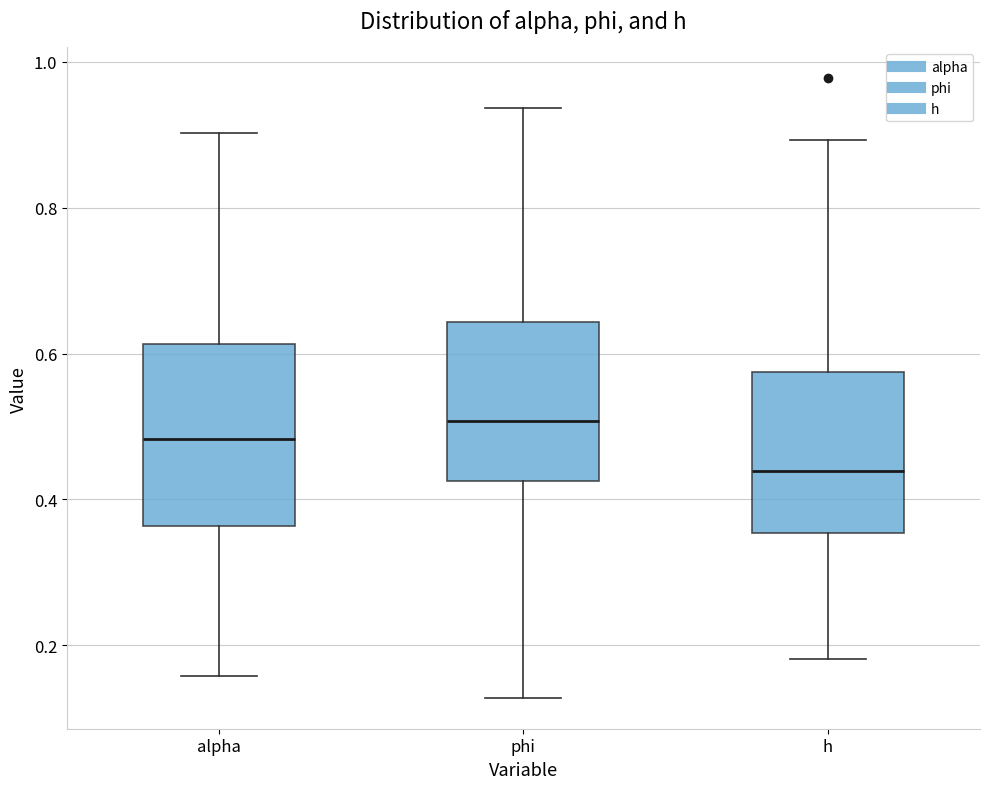

Reading left to right, transcribe this box plot: for each box, give where its median line is, the range the box spans, and where its two whiskers end, as read against the y-axis. The values are not printed on the chart, so give them approximately, as read against the axis.

alpha: median 0.48, box 0.36 to 0.62, whiskers 0.16 to 0.90
phi: median 0.50, box 0.42 to 0.64, whiskers 0.12 to 0.94
h: median 0.44, box 0.36 to 0.58, whiskers 0.18 to 0.90